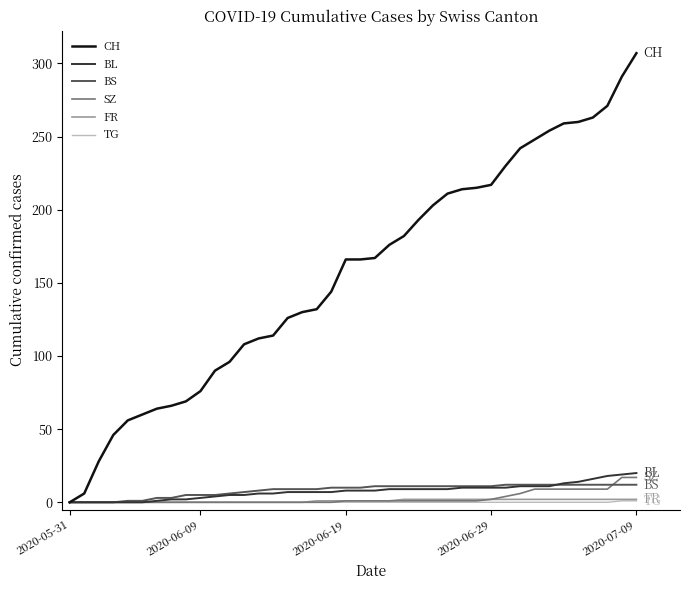

What is the maximum value for CH?

307